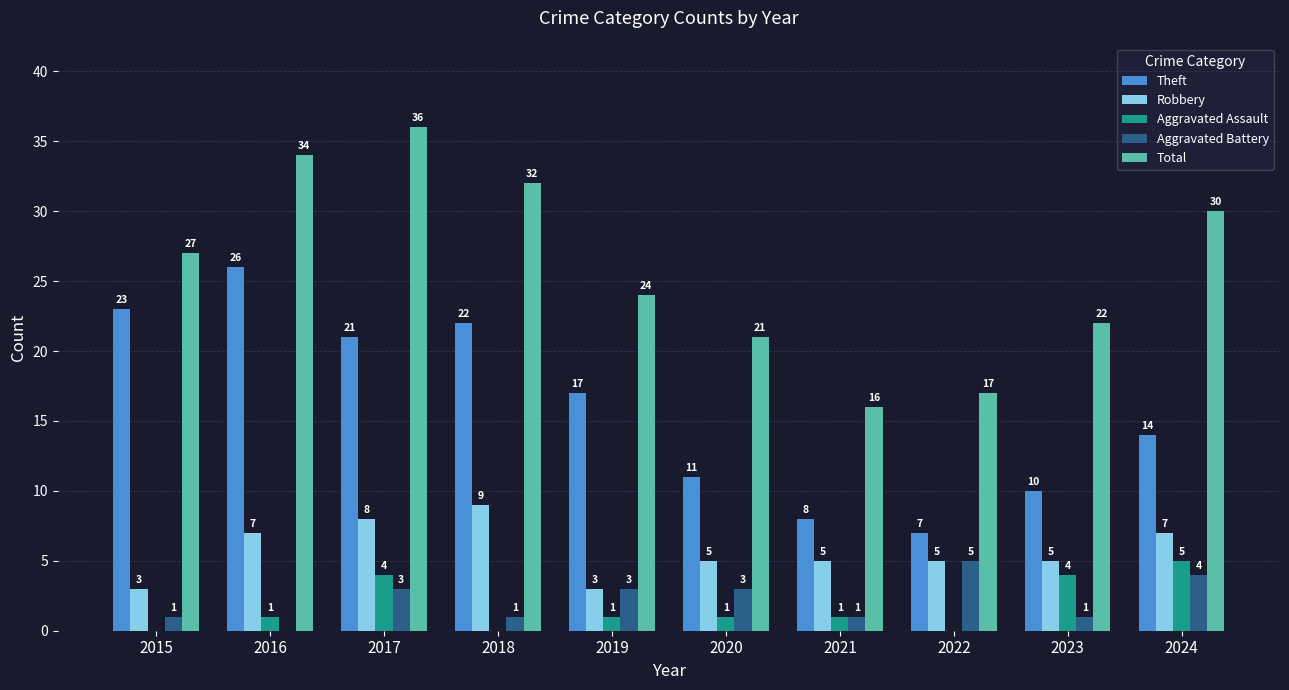

How many data points does each series have?

10